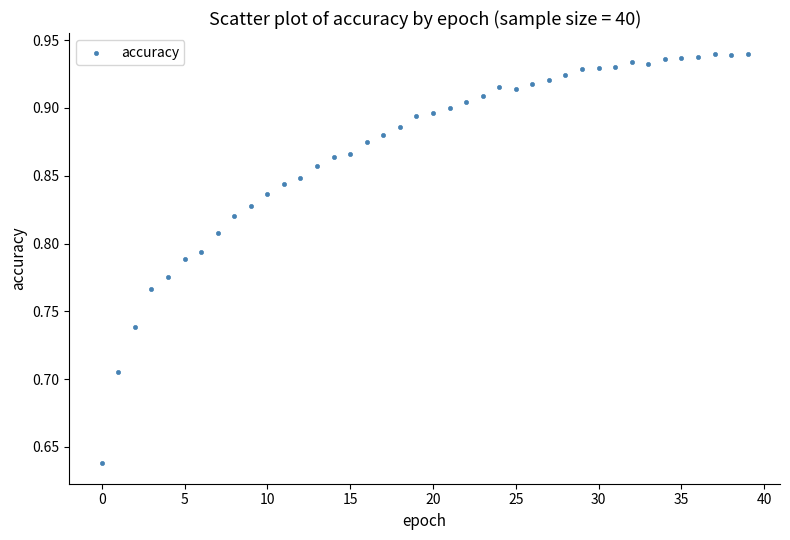

What is the range of Y values (max minus min)?

0.3